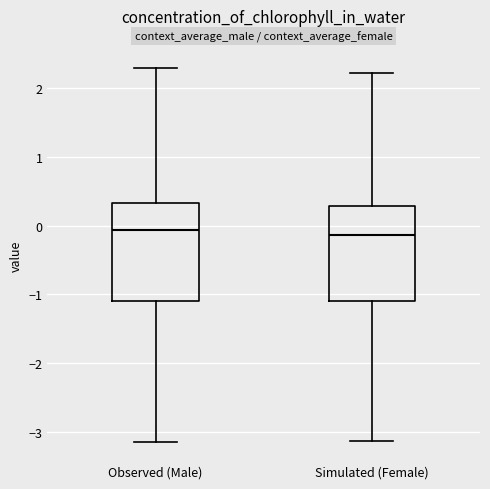

Reading left to right, read every box against the y-axis: the position of its median line, the range the box covers, and the ends of its whiskers. The values are not printed on the chart, so give them approximately, as read against the axis.

Observed (Male): median -0.1, box -1.1 to 0.3, whiskers -3.2 to 2.3
Simulated (Female): median -0.1, box -1.1 to 0.3, whiskers -3.1 to 2.2